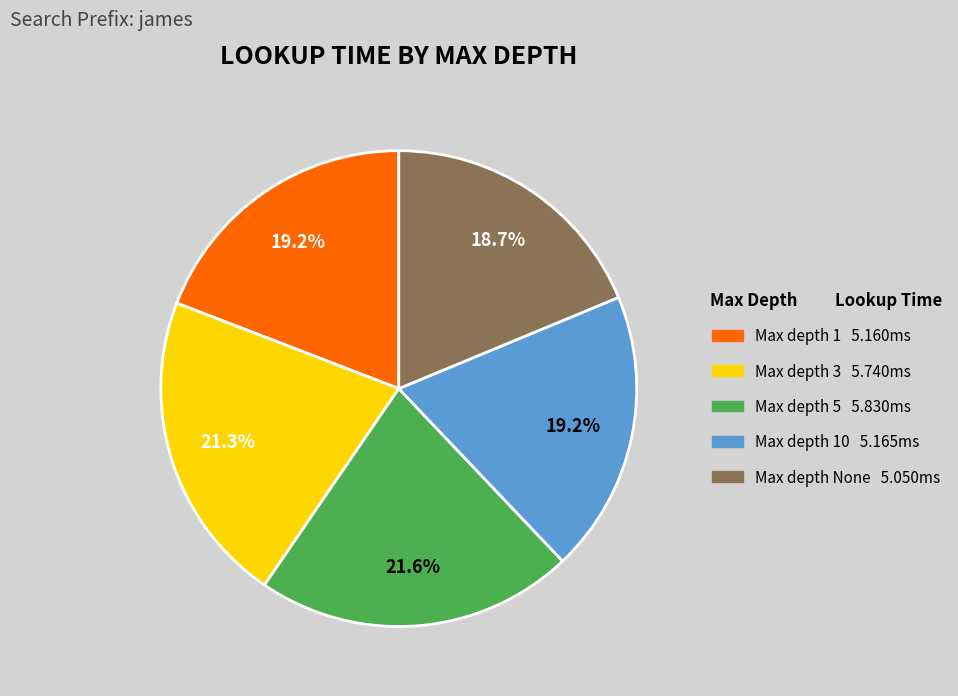

Is there any slice that represents more than half of the pie?

No